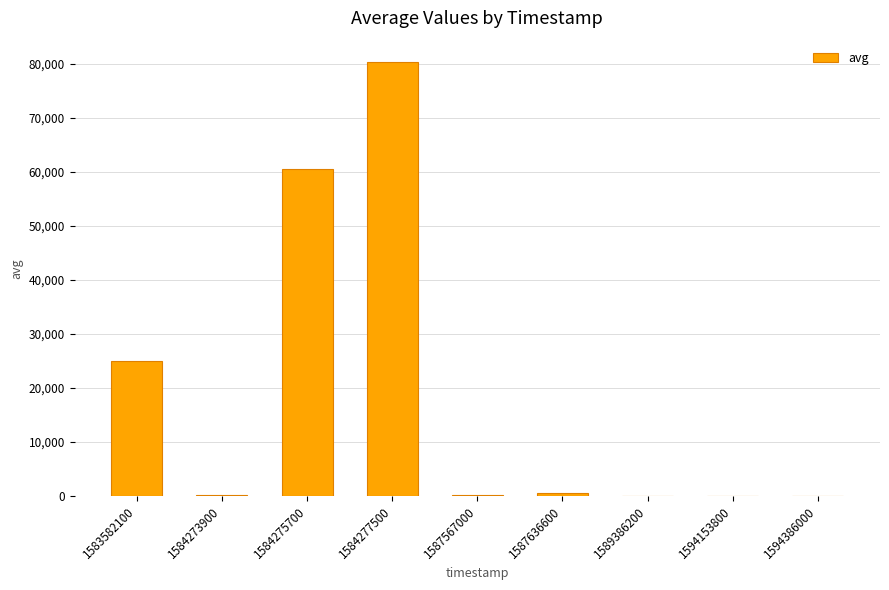

At which label does the data first exceed 204?

1583582100